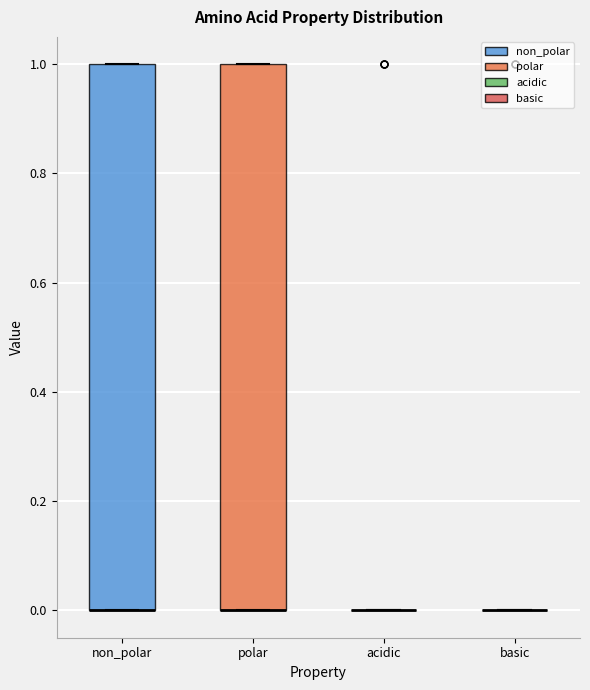

Reading left to right, transcribe this box plot: for each box, give where its median line is, the range the box spans, and where its two whiskers end, as read against the y-axis. The values are not printed on the chart, so give them approximately, as read against the axis.

non_polar: median 0 (drawn on the box's lower edge), box 0 to 1, whiskers 0 to 1
polar: median 0 (drawn on the box's lower edge), box 0 to 1, whiskers 0 to 1
acidic: box collapsed to a line at 0, whiskers 0 to 0
basic: box collapsed to a line at 0, whiskers 0 to 0